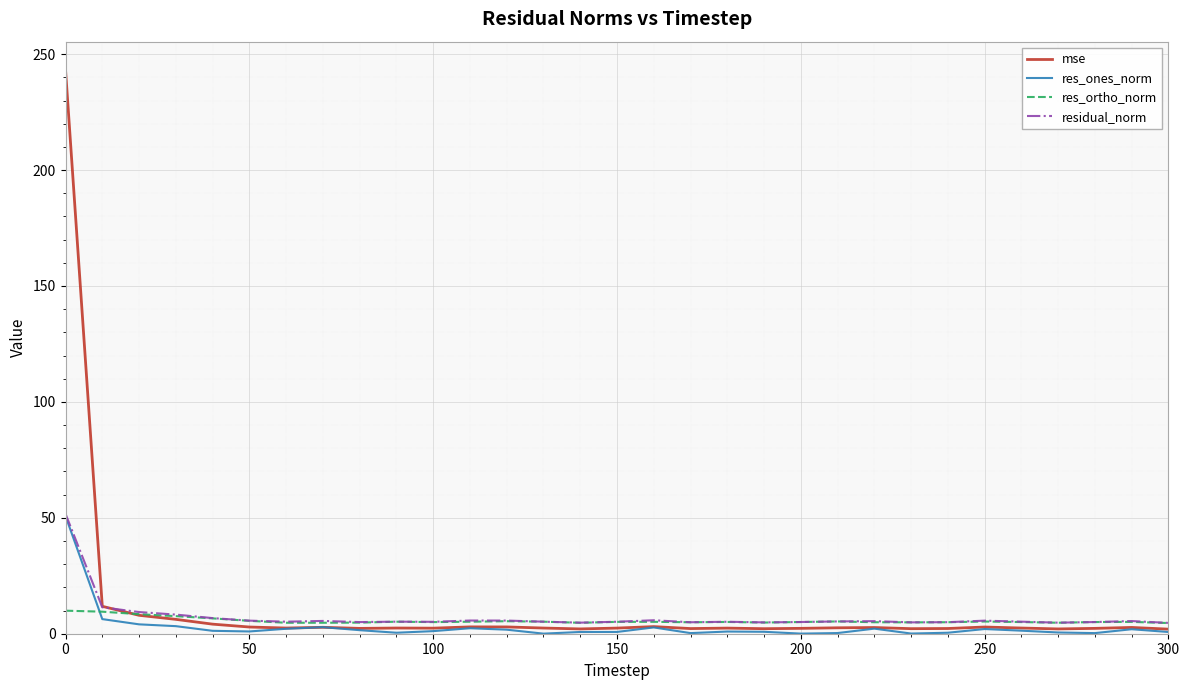

Which series has the widest spread of values?

mse